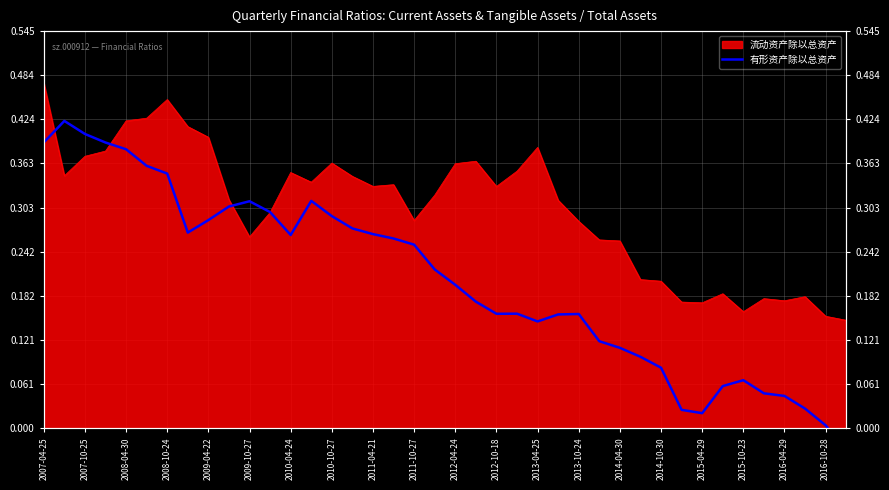

What is the value of the 9th point from the left?

0.3